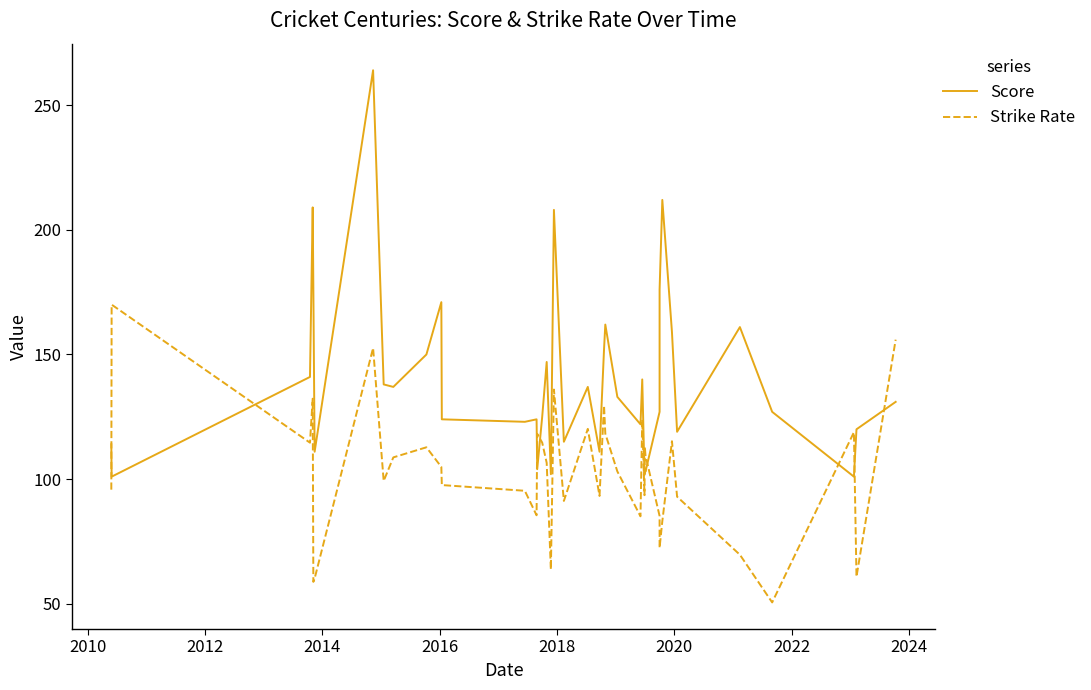

How many categories are shown in the chart?

40